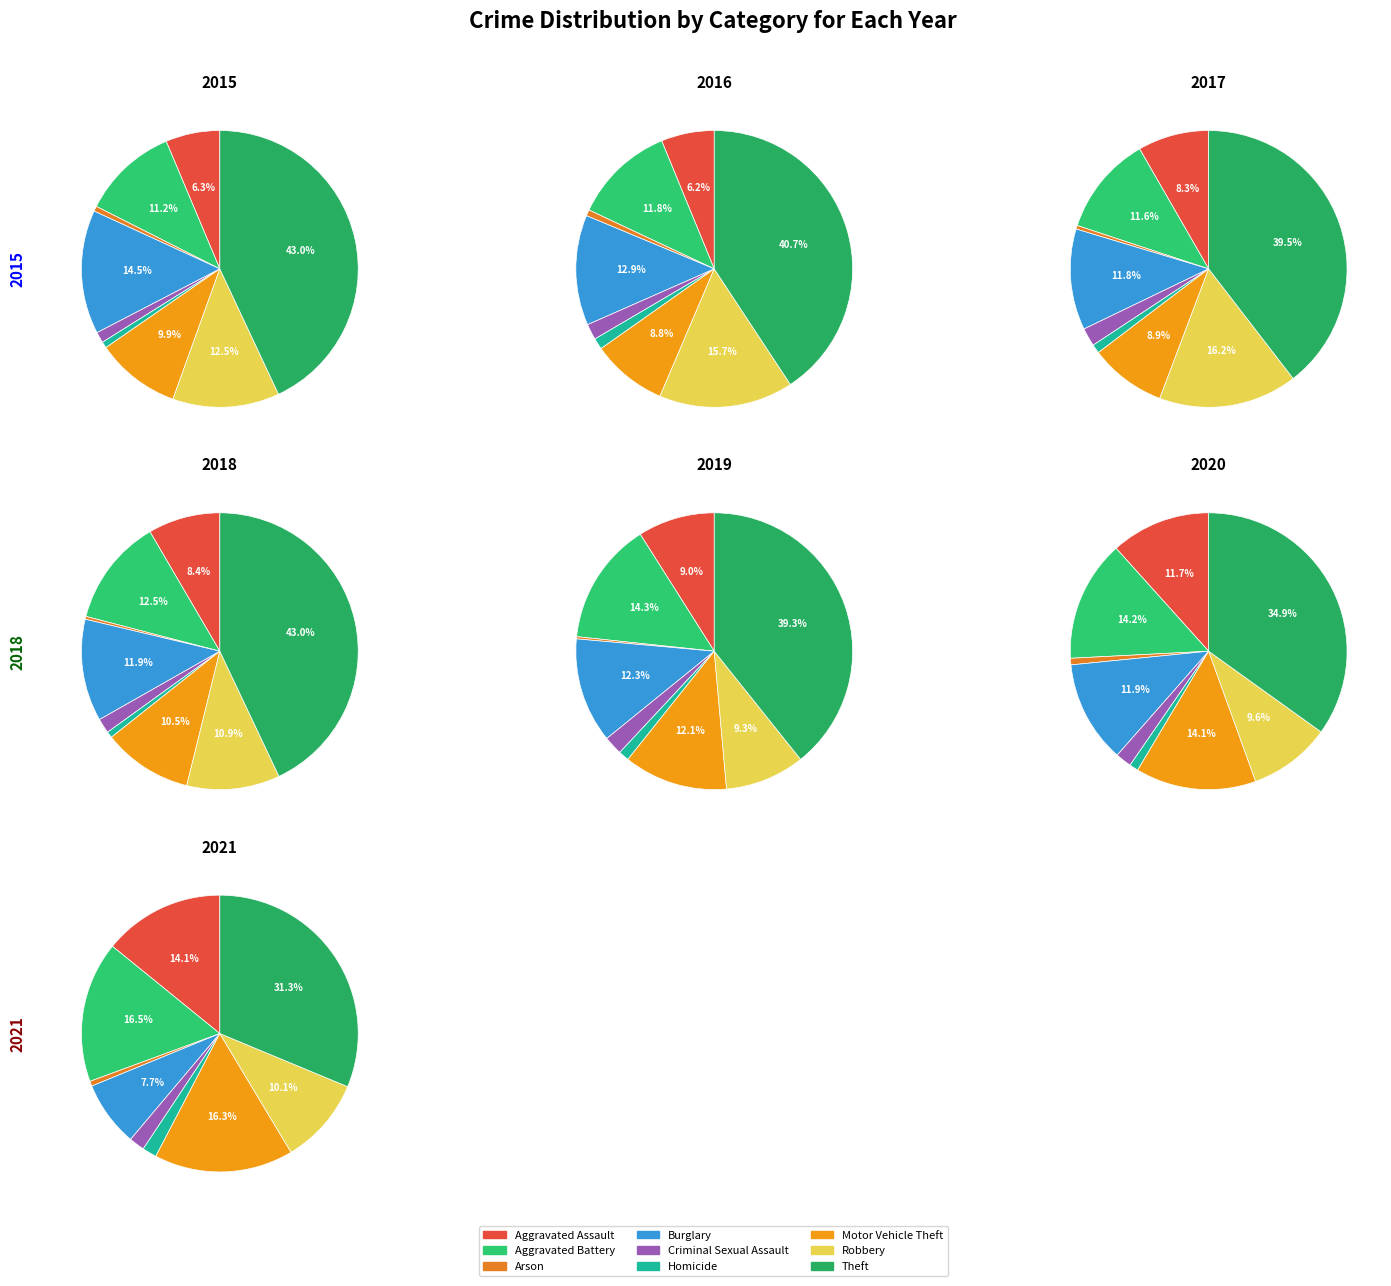

Rank the categories by value from lowest to highest.

Arson, Homicide, Criminal Sexual Assault, Aggravated Assault, Motor Vehicle Theft, Aggravated Battery, Robbery, Burglary, Theft